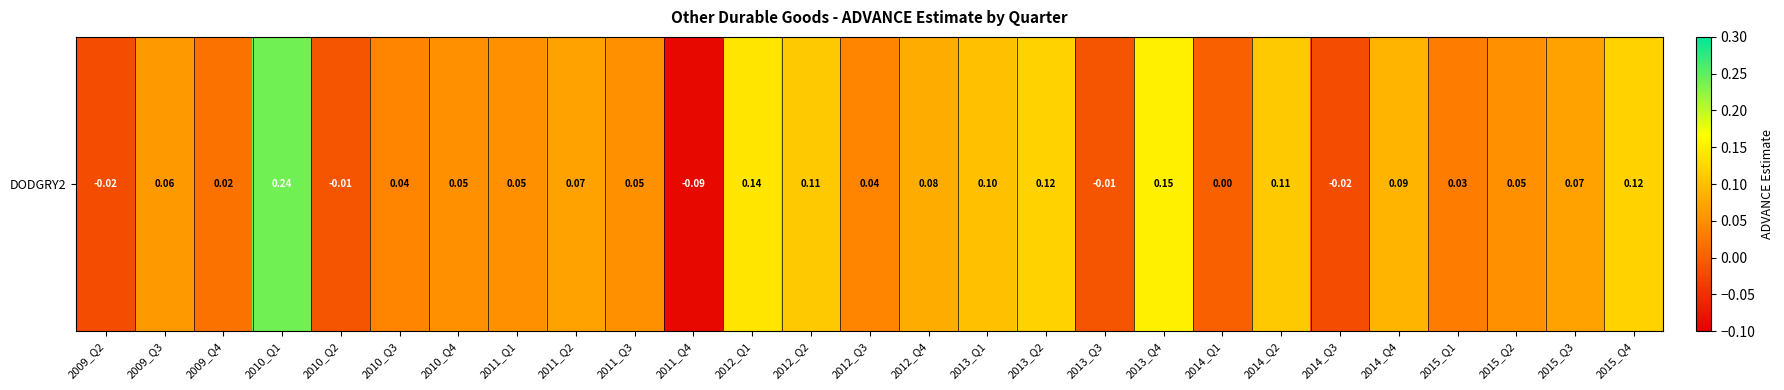

The chart shows a value of 0.1 at 2013_Q1. True or false?

False